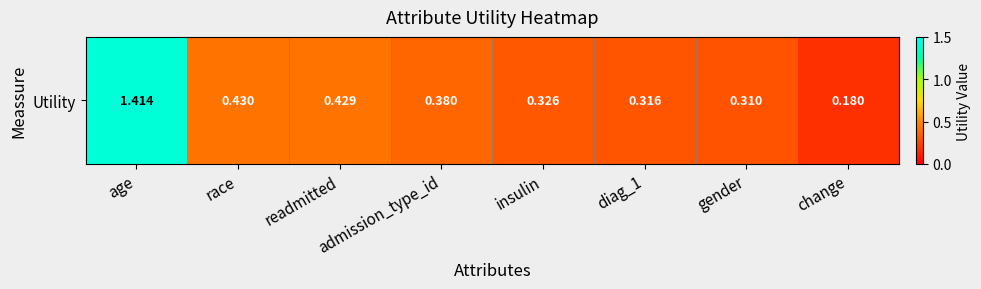

Reading left to right, what are all the values shown in this chart?

age=1.4	race=0.4	readmitted=0.4	admission_type_id=0.4	insulin=0.3	diag_1=0.3	gender=0.3	change=0.2